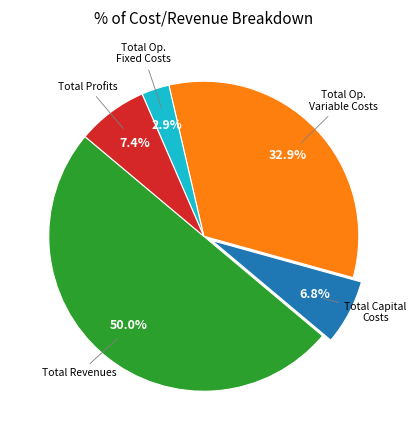

Which slice is the smallest?

Total Operation Fixed Costs